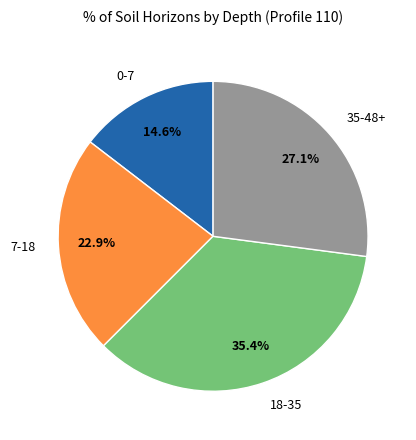

Which has a higher value, 18-35 or 7-18?

18-35